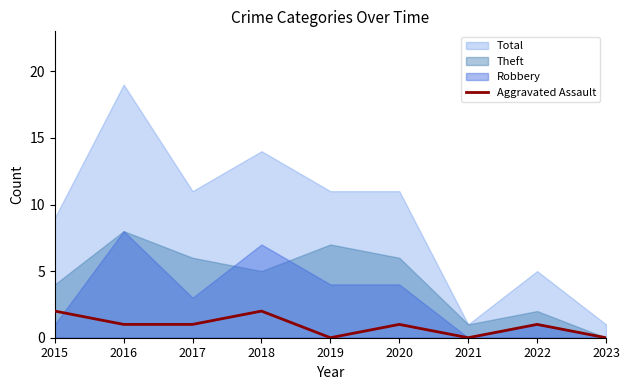

Rank the series at 2017 from highest to lowest value.

Total, Theft, Robbery, Aggravated Assault